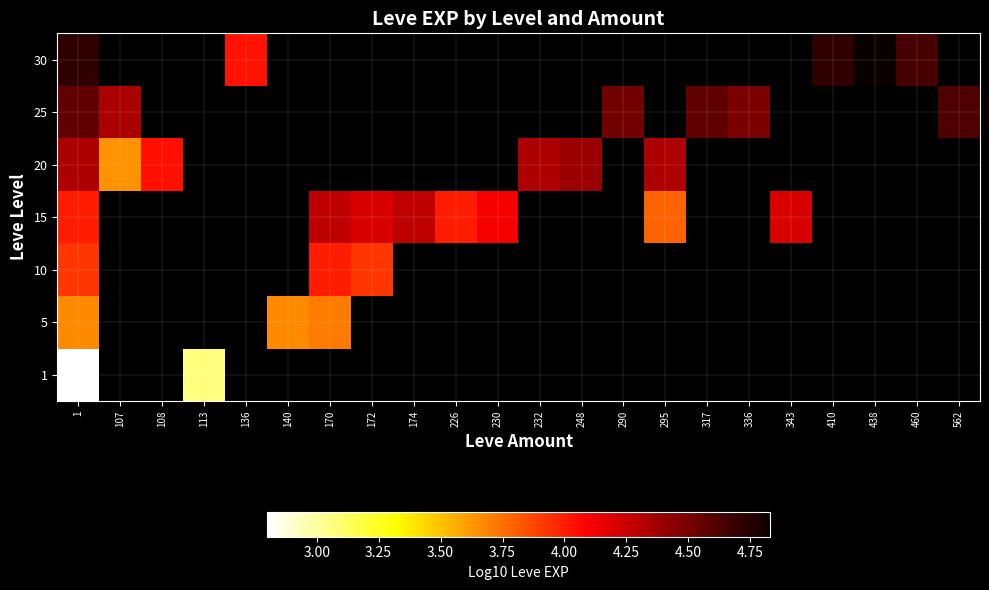

What is the greatest value displayed?

4.8